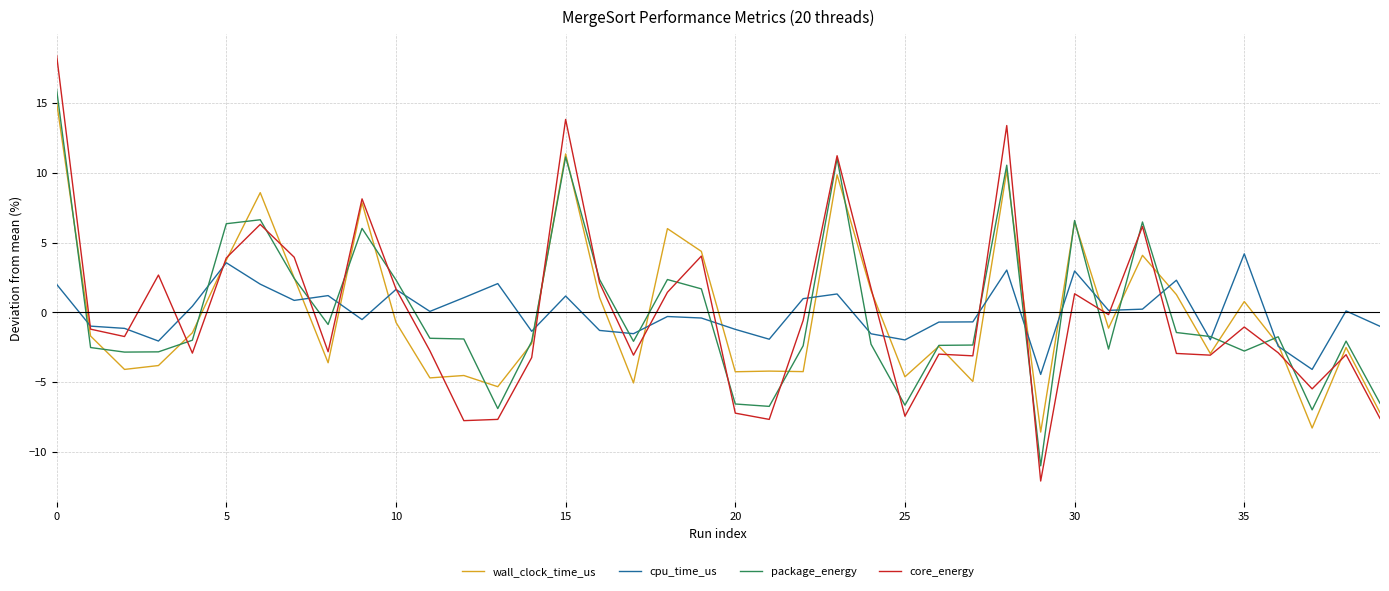

What is the maximum value for cpu_time_us?

4.2